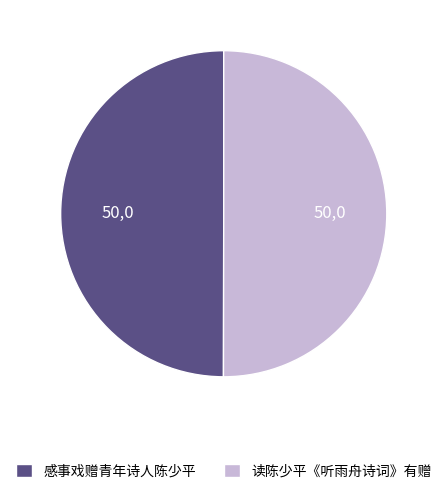

True or false: 感事戏赠青年诗人陈少平 accounts for 41% of the total.

False